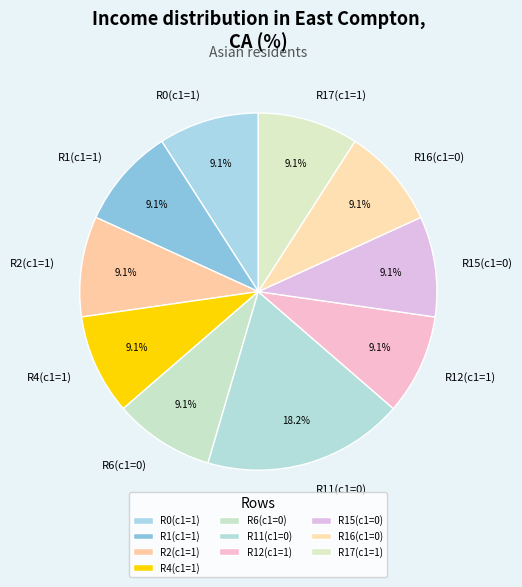

Approximately how many times larger is the value at R1(c1=1) compared to R15(c1=0)?

1.0